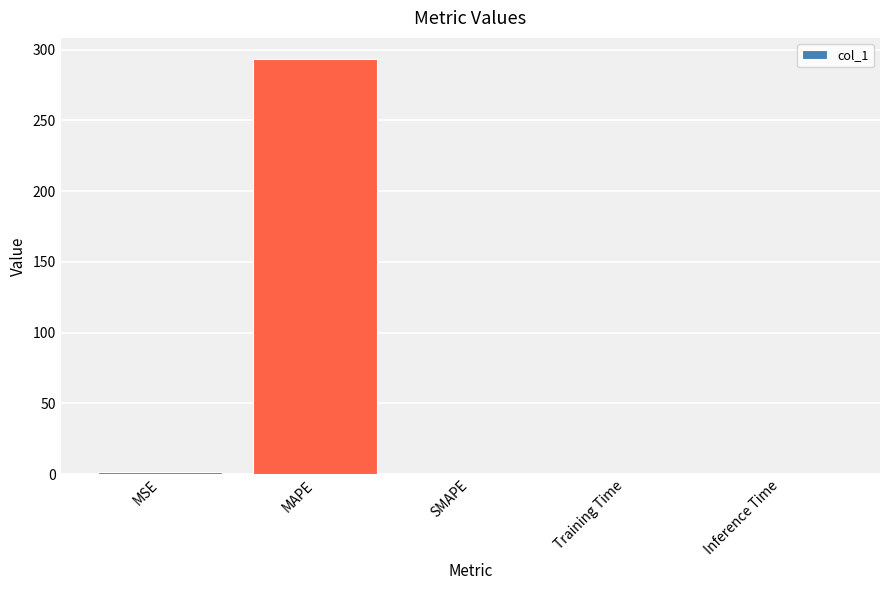

The value at SMAPE is 0.0. True or false?

True